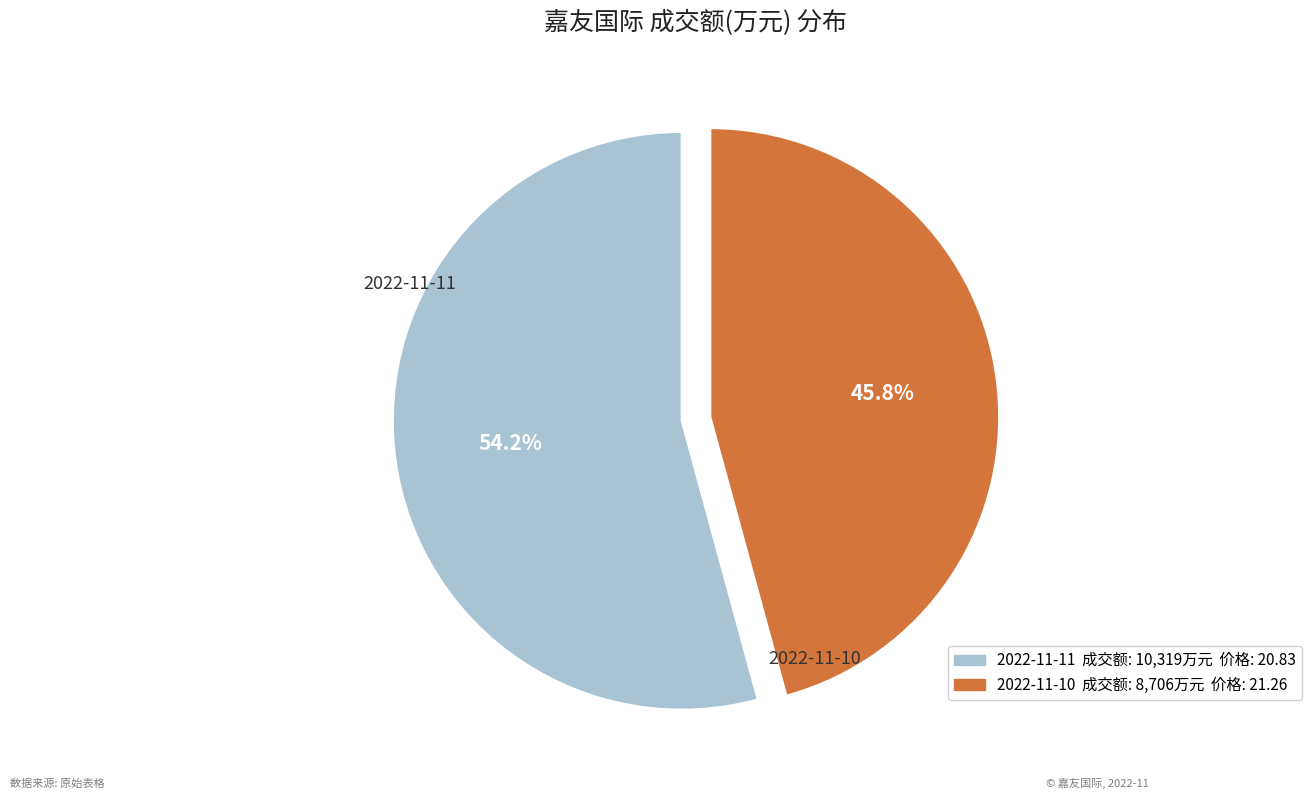

Which category has the smallest portion of the pie?

2022-11-10